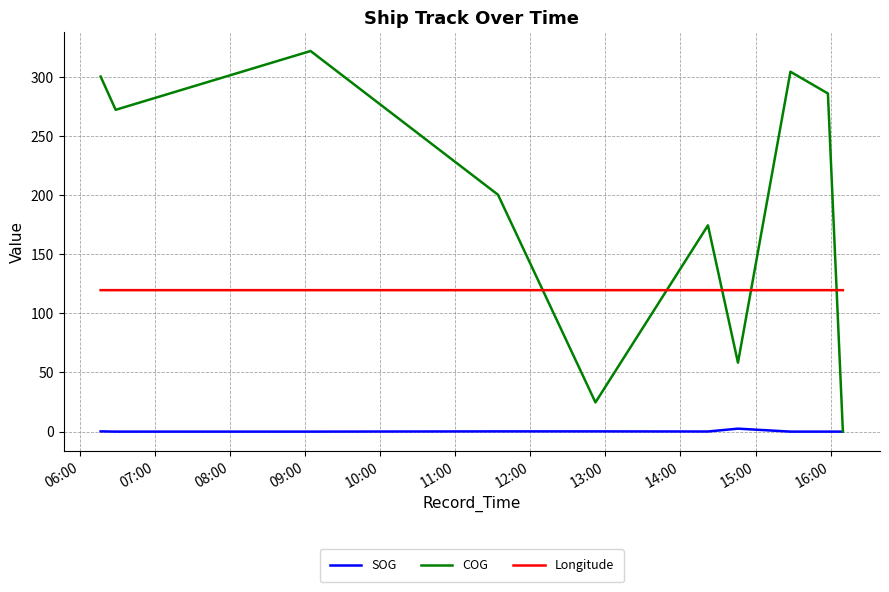

Which series has the largest range (max minus min)?

COG